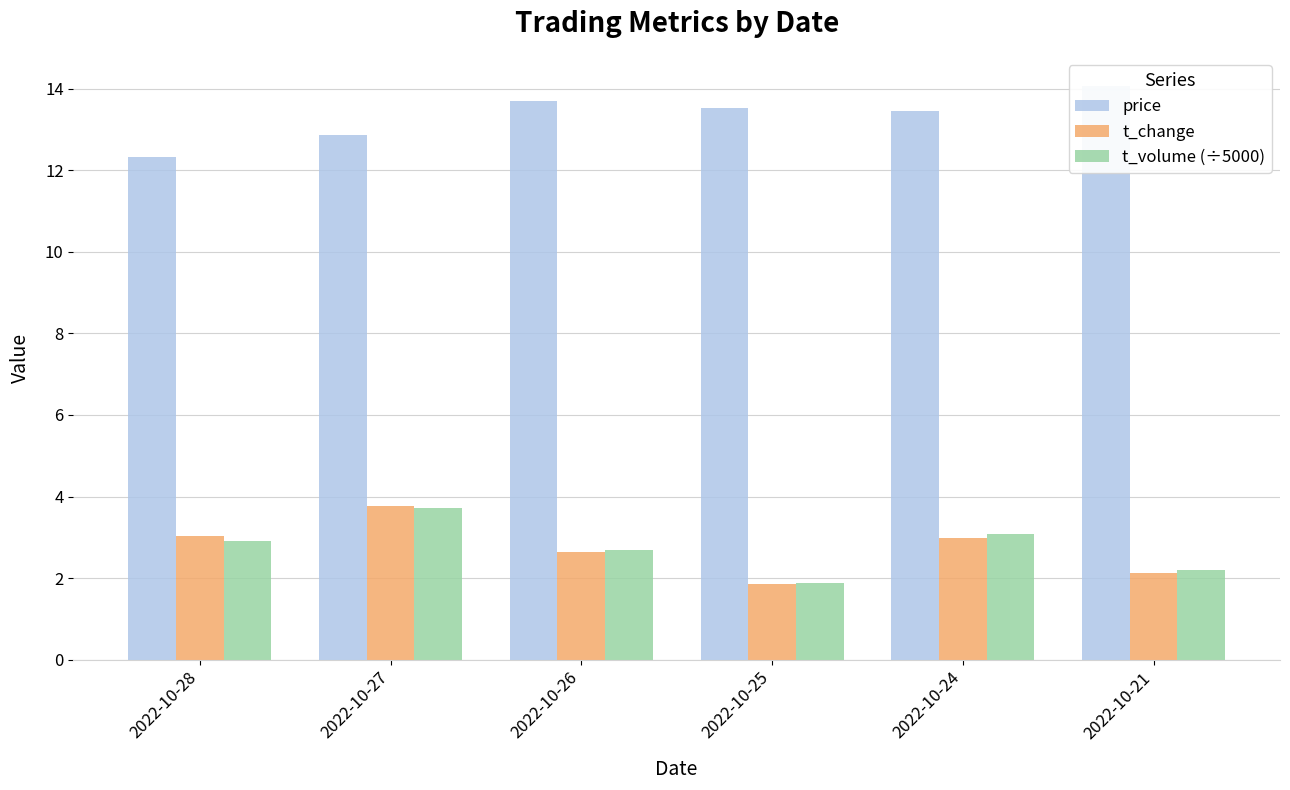

What are all the series names shown in the legend?

price, t_change, t_volume (÷5000)